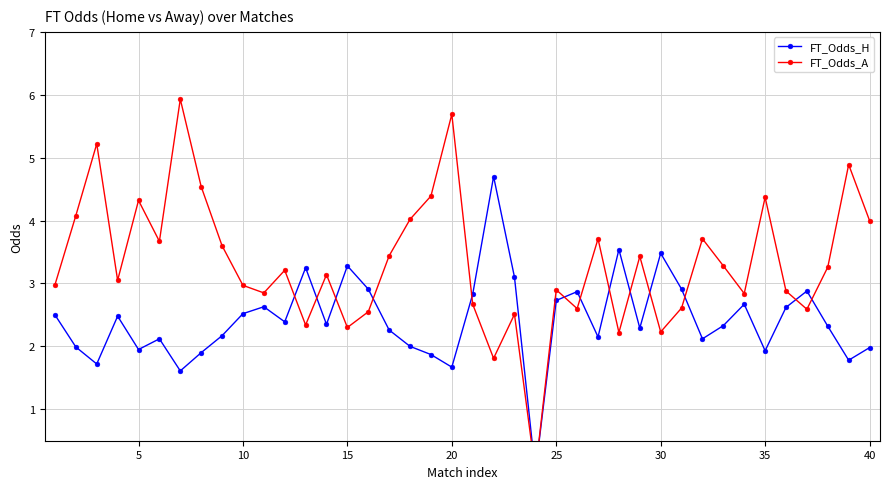

What is the difference between the FT_Odds_H values at 25 and 40?

0.7